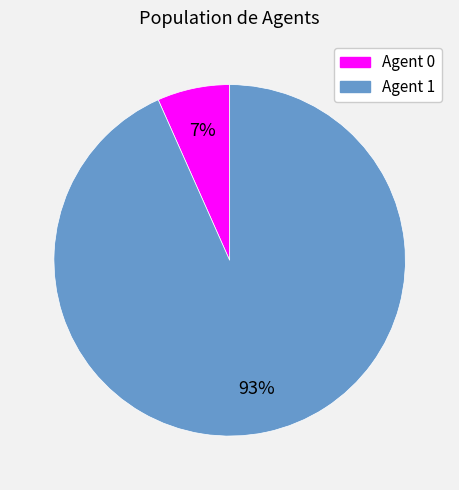

Is there any slice that represents more than half of the pie?

Yes